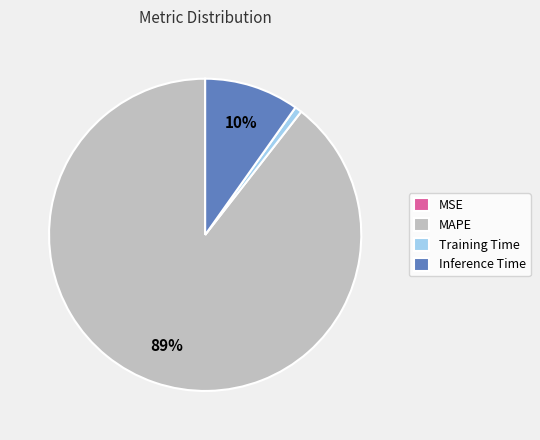

Is there any slice that represents more than half of the pie?

Yes